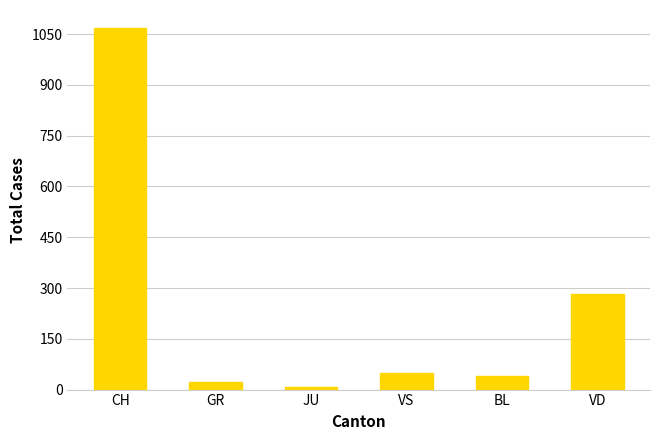

Reading right to left, transcribe all the data shown in this chart.

VD=283	BL=40	VS=50	JU=7	GR=21	CH=1068